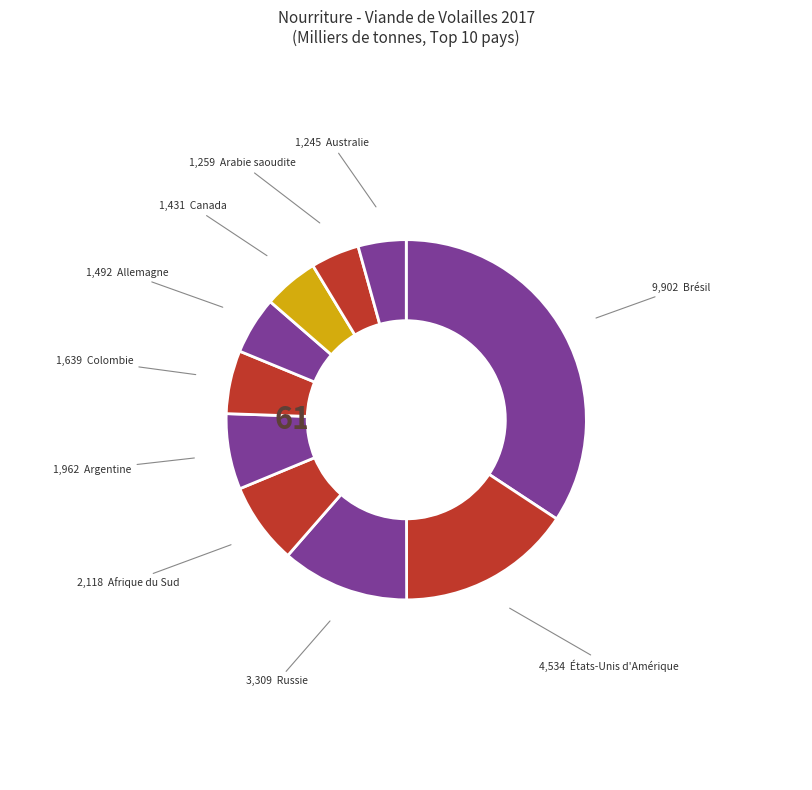

How many slices are in this pie chart?

10